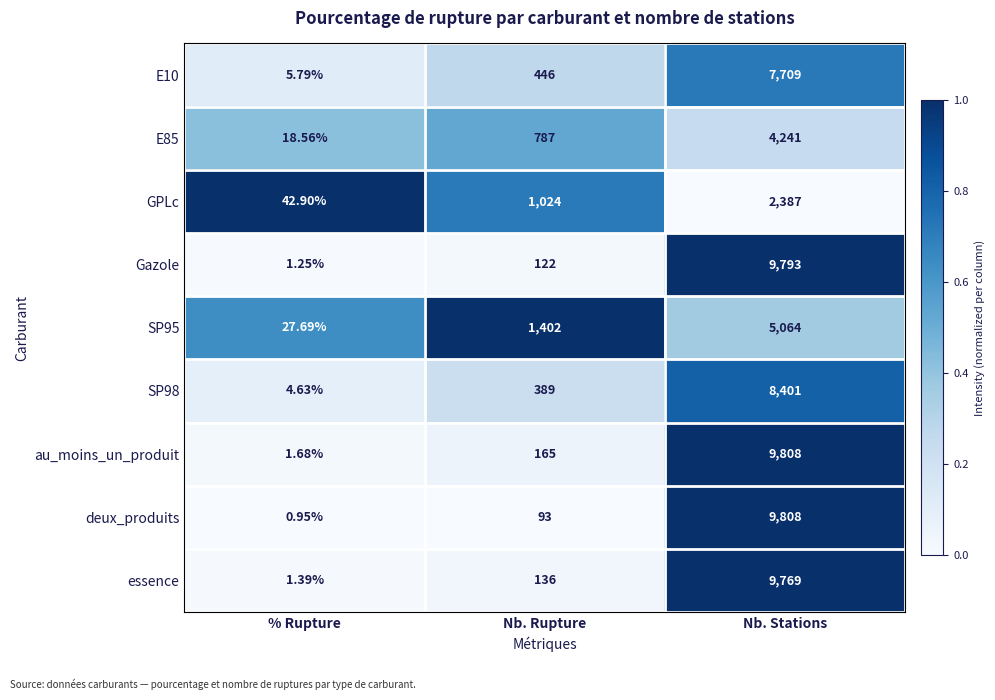

Rank the categories by E10 value from highest to lowest.

Nb. Stations, Nb. Rupture, % Rupture